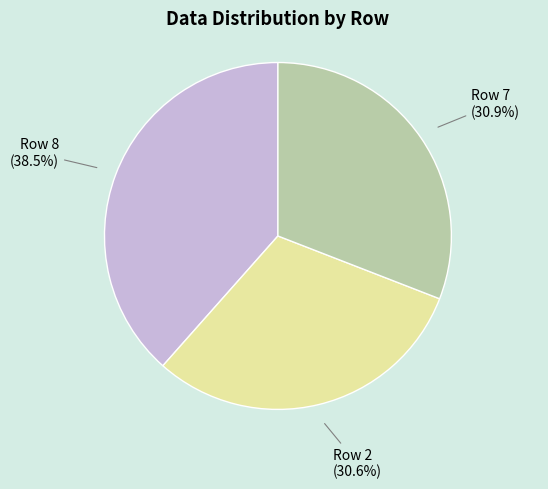

Is there a majority slice in this chart?

No